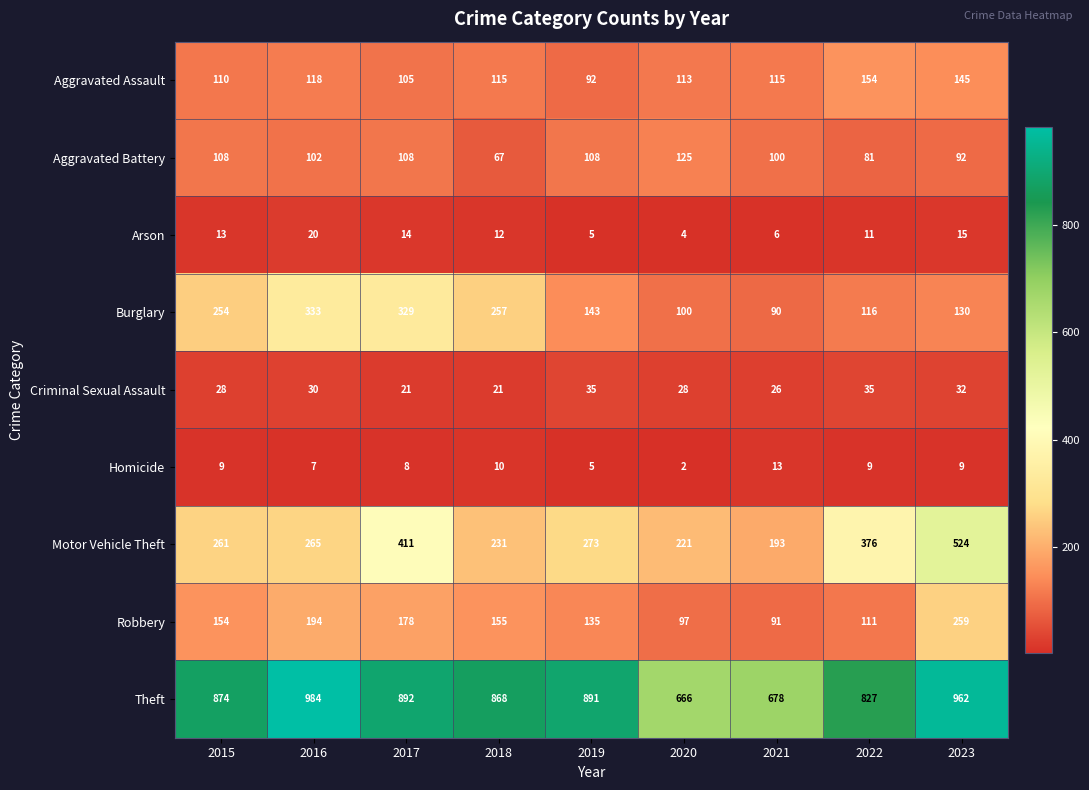

The Burglary series shows 130 at 2023. True or false?

True